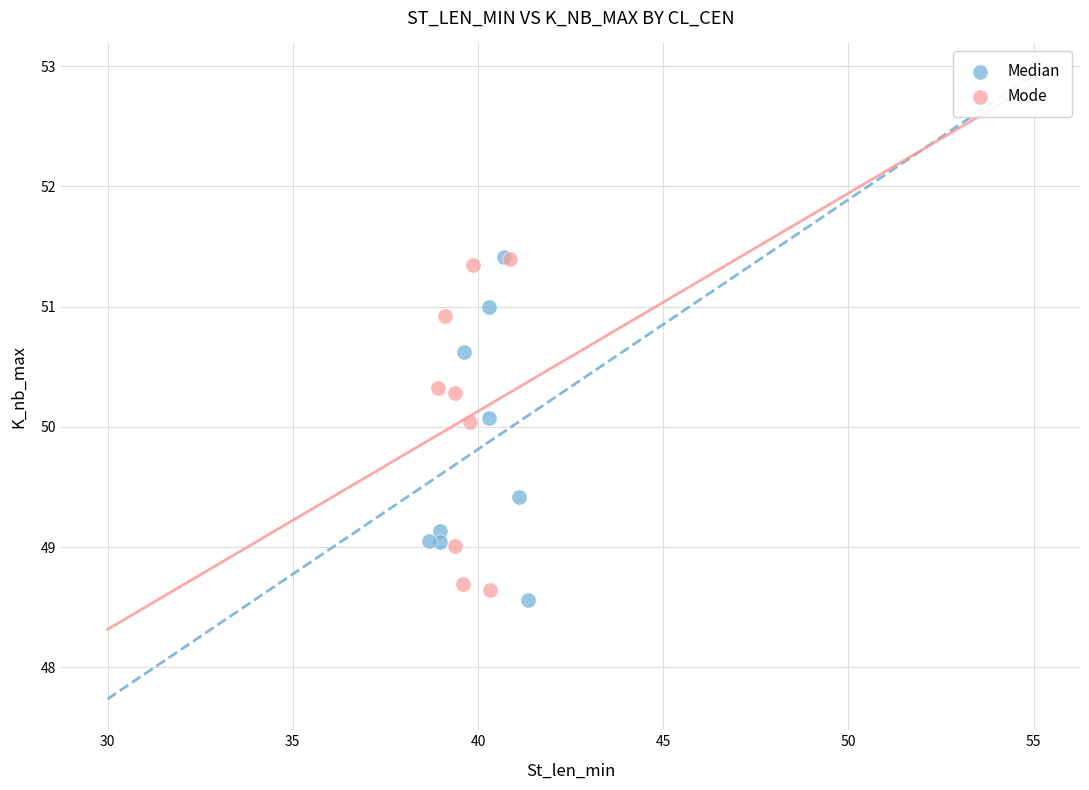

What are all the series names shown in the legend?

Median, Mode